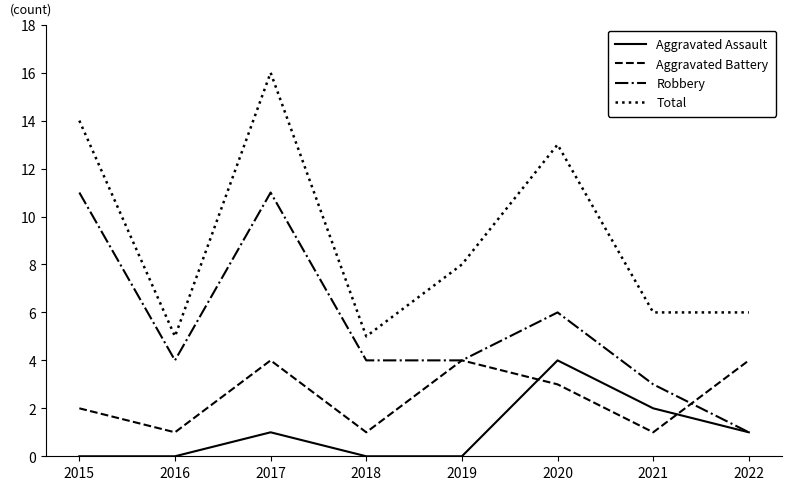

What value does the Aggravated Battery series have at 2019?

4